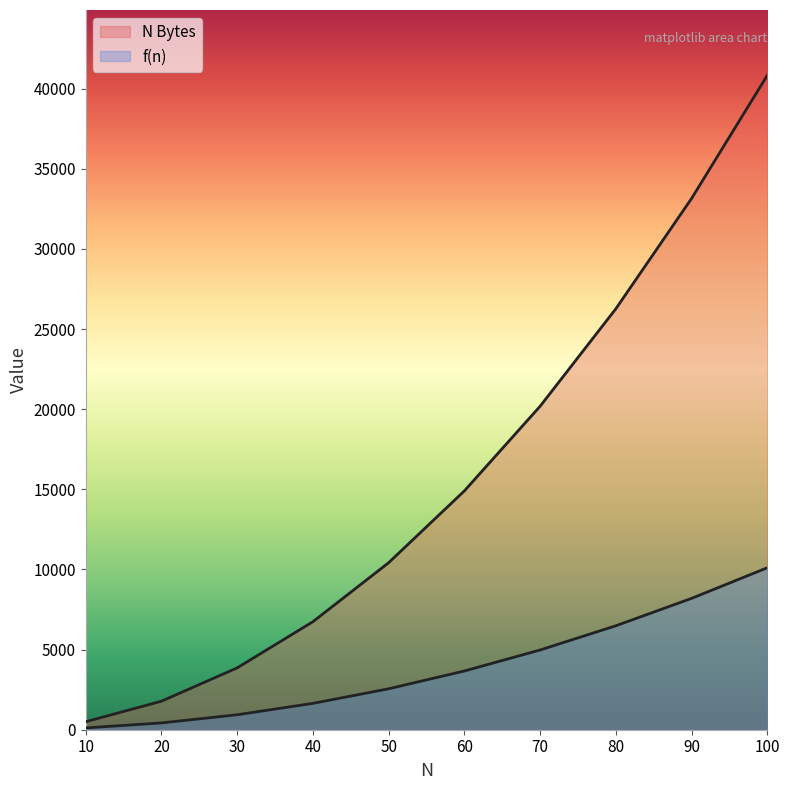

What is the difference between the N Bytes values at 80 and 40?

19520